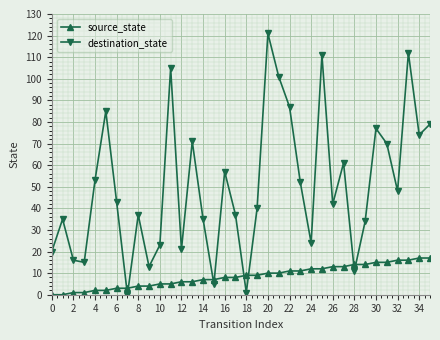

What are all the series names shown in the legend?

source_state, destination_state